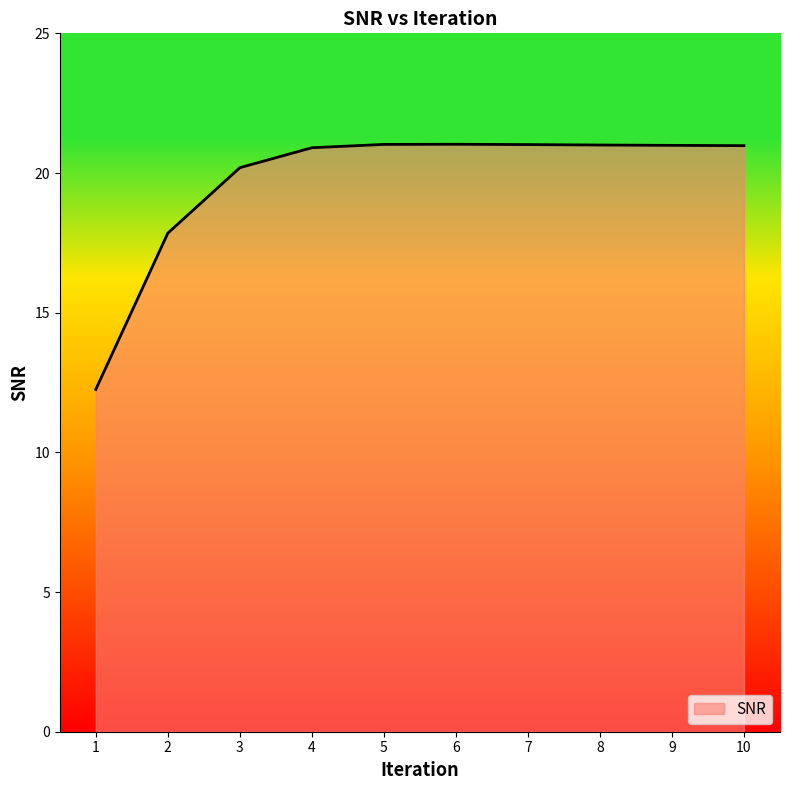

What is the sum of the values at 7 and 3?

41.2